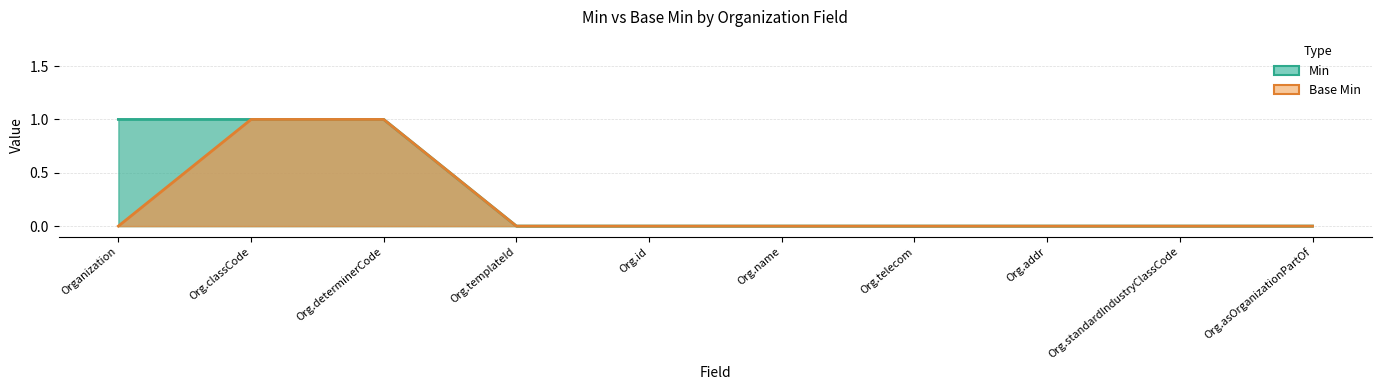

At which category is the sum across all series the highest?

Org.classCode